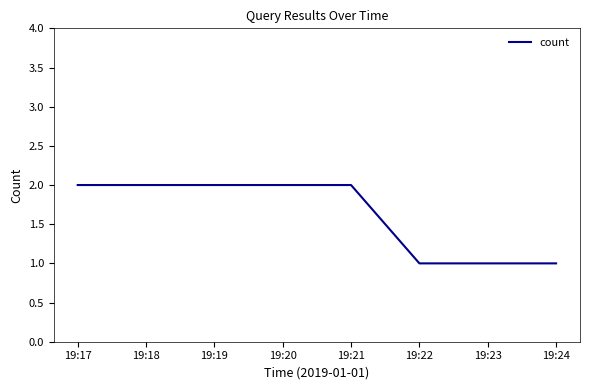

What is the ratio of the value at 19:21 to the value at 19:24?

2.0